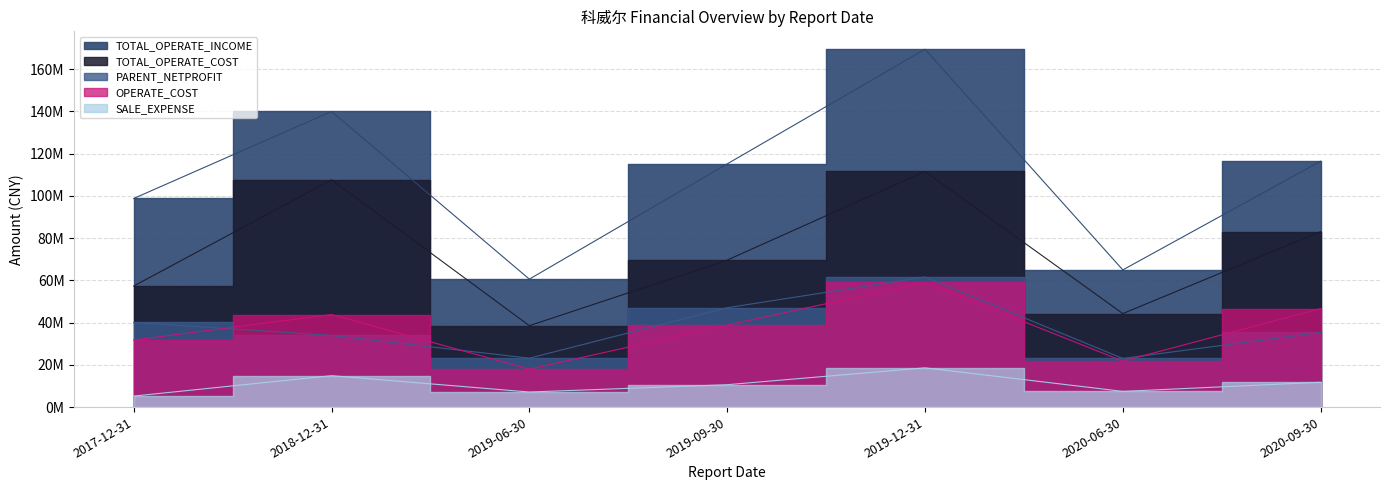

Which label corresponds to the smallest value in the chart?

2017-12-31